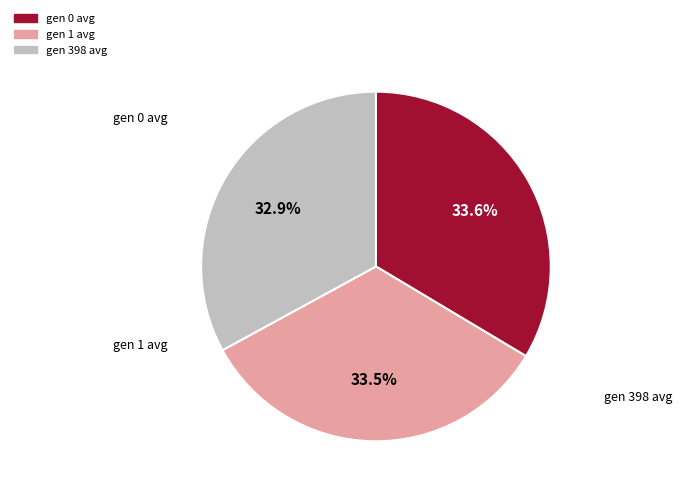

To the nearest percent, what percentage of the pie is gen 398 avg?

33%